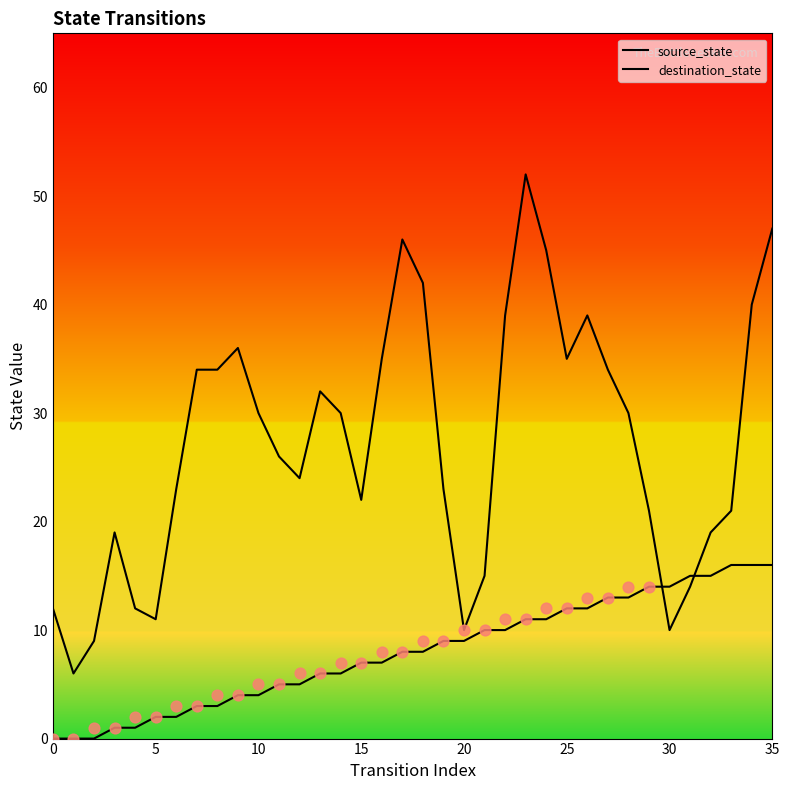

Which series has the largest total across all categories?

destination_state